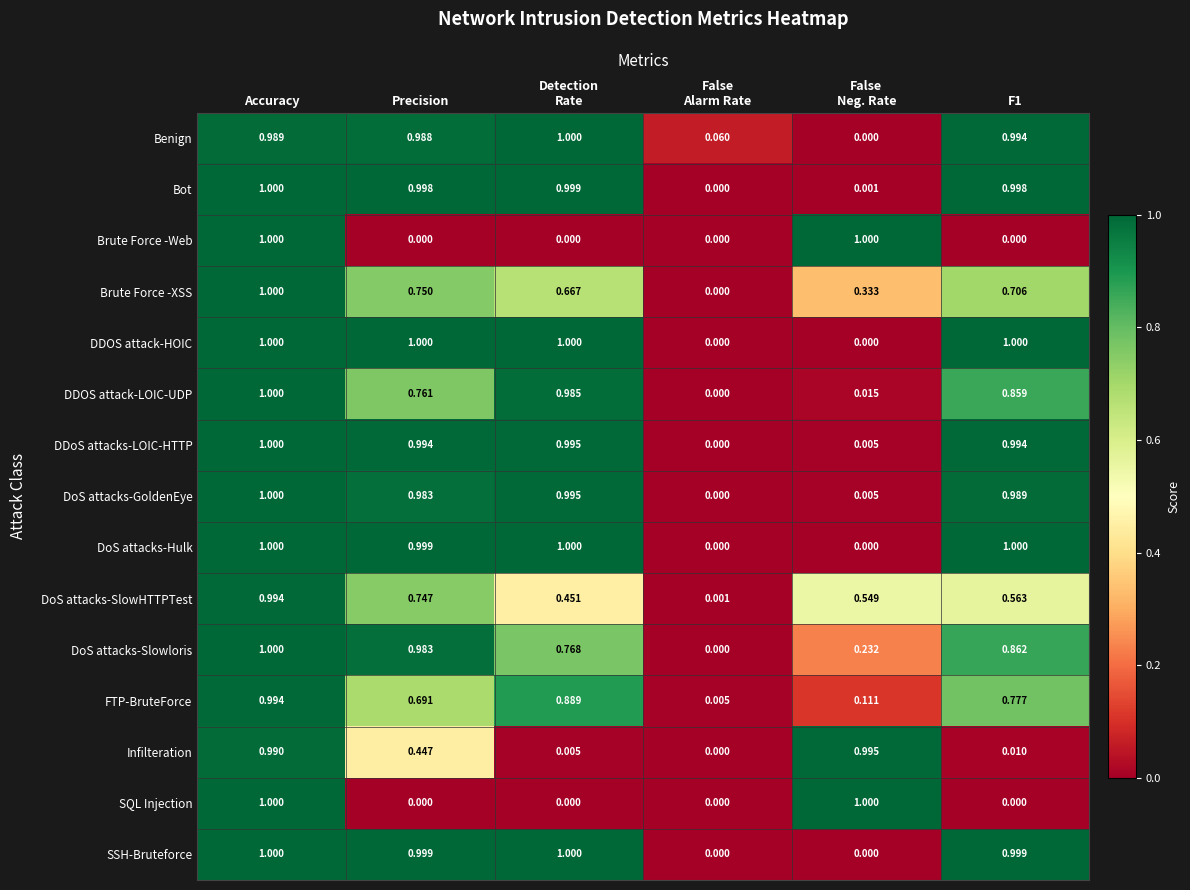

Which series has the largest total across all categories?

Benign